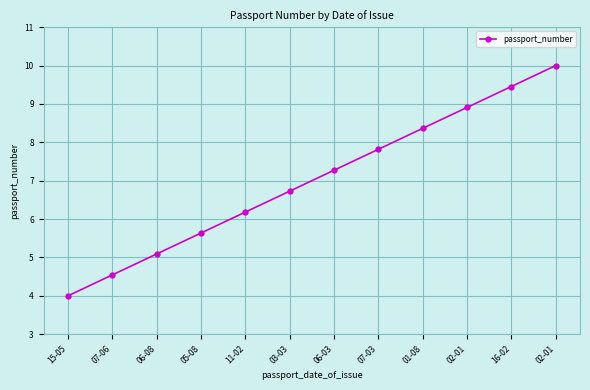

Which has a higher value, 15-05 or 02-01?

02-01